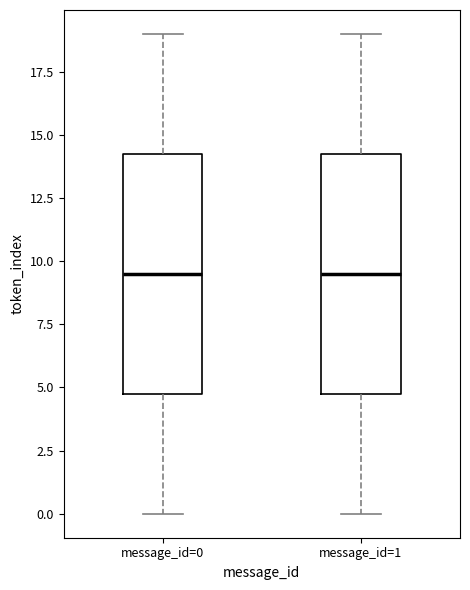

Reading left to right, read every box against the y-axis: the position of its median line, the range the box covers, and the ends of its whiskers. The values are not printed on the chart, so give them approximately, as read against the axis.

message_id=0: median 9.5, box 5.0 to 14.5, whiskers 0.0 to 19.0
message_id=1: median 9.5, box 5.0 to 14.5, whiskers 0.0 to 19.0